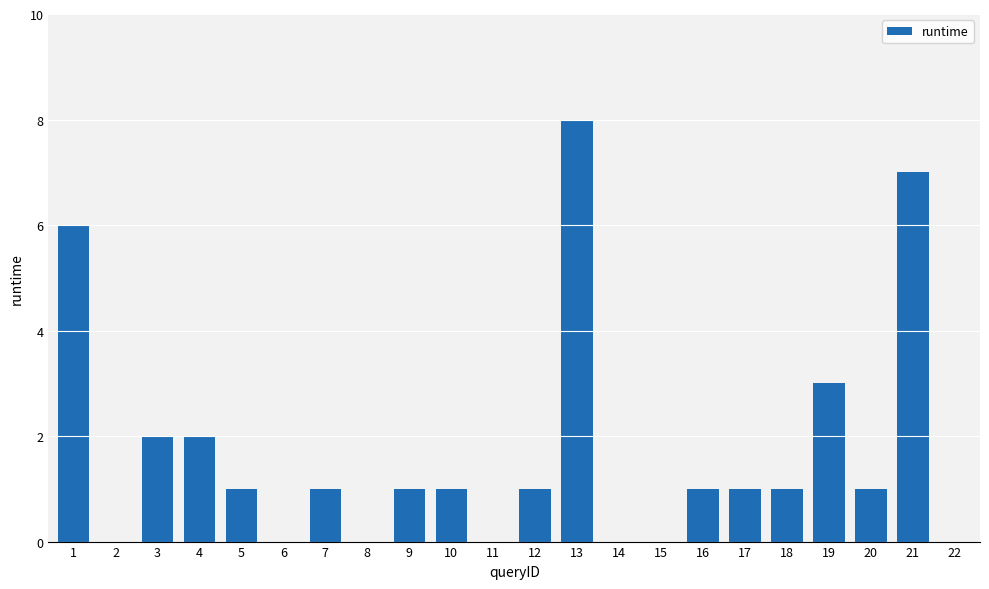

What is the greatest value displayed?

8